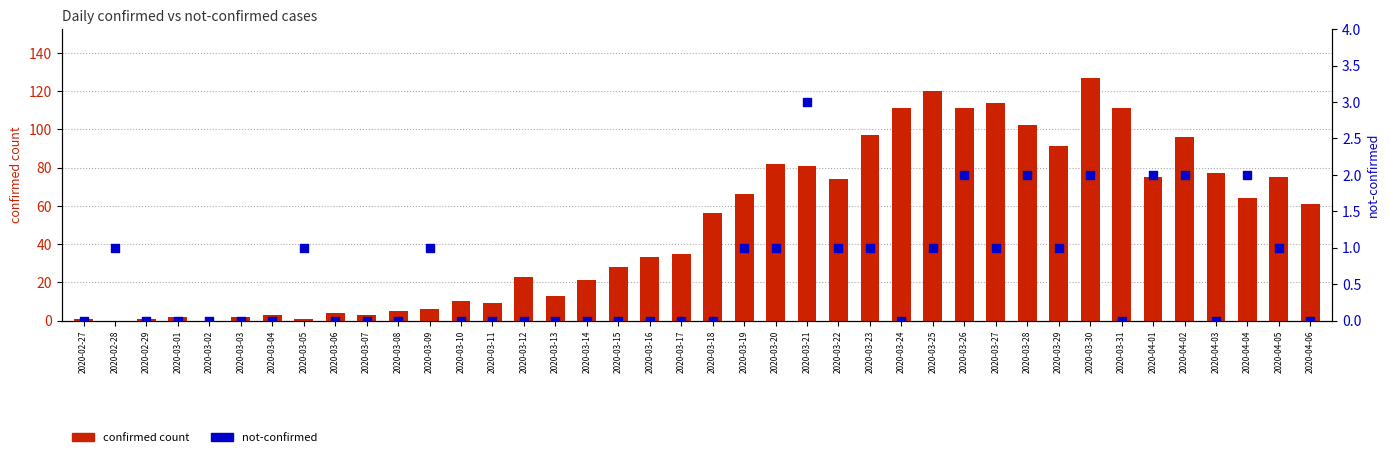

What are all the series names shown in the legend?

confirmed count, not-confirmed